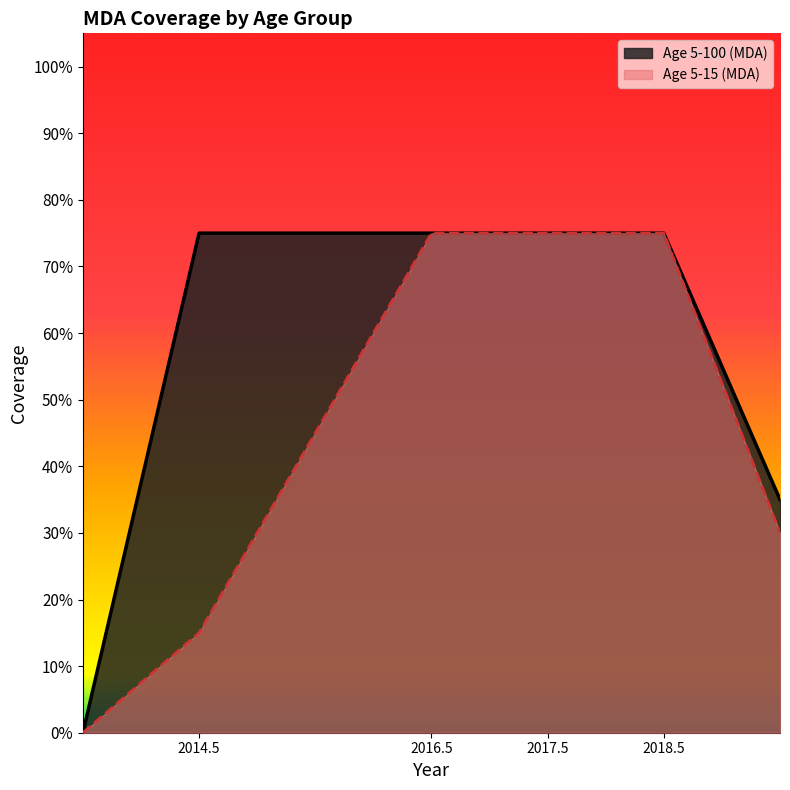

How many lines are shown in the chart?

2